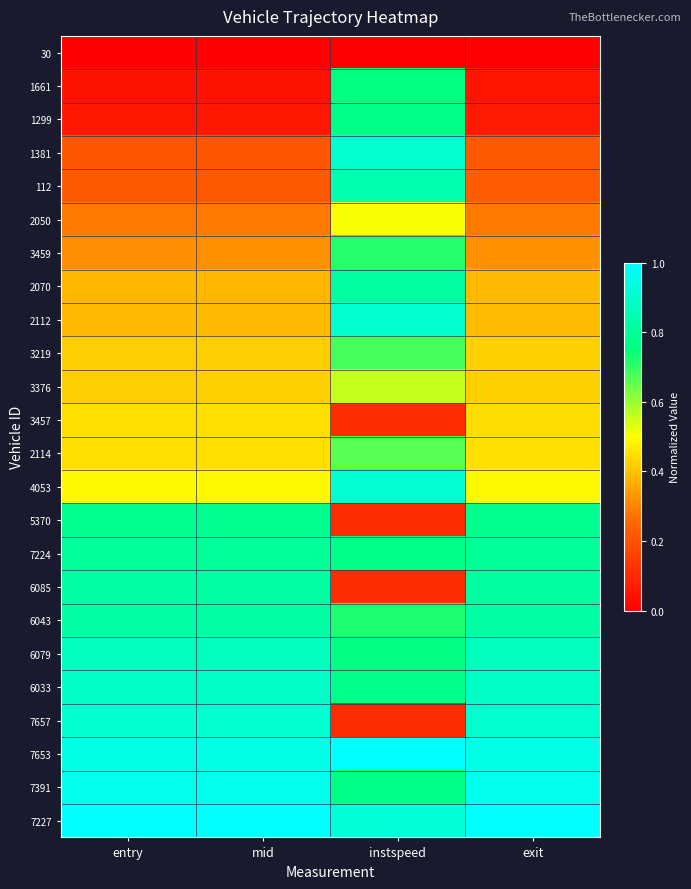

Reading left to right, extract all data points from this chart.

30: entry=0.0	mid=0.0	instspeed=0.0	exit=0.0
1661: entry=0.0	mid=0.0	instspeed=0.7	exit=0.1
1299: entry=0.1	mid=0.1	instspeed=0.8	exit=0.1
1381: entry=0.2	mid=0.2	instspeed=0.9	exit=0.2
112: entry=0.2	mid=0.2	instspeed=0.8	exit=0.2
2050: entry=0.3	mid=0.3	instspeed=0.5	exit=0.3
3459: entry=0.3	mid=0.3	instspeed=0.7	exit=0.3
2070: entry=0.4	mid=0.4	instspeed=0.8	exit=0.4
2112: entry=0.4	mid=0.4	instspeed=0.9	exit=0.4
3219: entry=0.4	mid=0.4	instspeed=0.7	exit=0.4
3376: entry=0.4	mid=0.4	instspeed=0.6	exit=0.4
3457: entry=0.4	mid=0.4	instspeed=0.1	exit=0.4
2114: entry=0.4	mid=0.4	instspeed=0.7	exit=0.4
4053: entry=0.5	mid=0.5	instspeed=0.9	exit=0.5
5370: entry=0.8	mid=0.8	instspeed=0.1	exit=0.8
7224: entry=0.8	mid=0.8	instspeed=0.8	exit=0.8
6085: entry=0.8	mid=0.8	instspeed=0.1	exit=0.8
6043: entry=0.8	mid=0.8	instspeed=0.7	exit=0.8
6079: entry=0.9	mid=0.9	instspeed=0.8	exit=0.9
6033: entry=0.9	mid=0.9	instspeed=0.8	exit=0.9
7657: entry=0.9	mid=0.9	instspeed=0.1	exit=0.9
7653: entry=0.9	mid=0.9	instspeed=1.0	exit=0.9
7391: entry=1.0	mid=1.0	instspeed=0.8	exit=1.0
7227: entry=1.0	mid=1.0	instspeed=0.9	exit=1.0